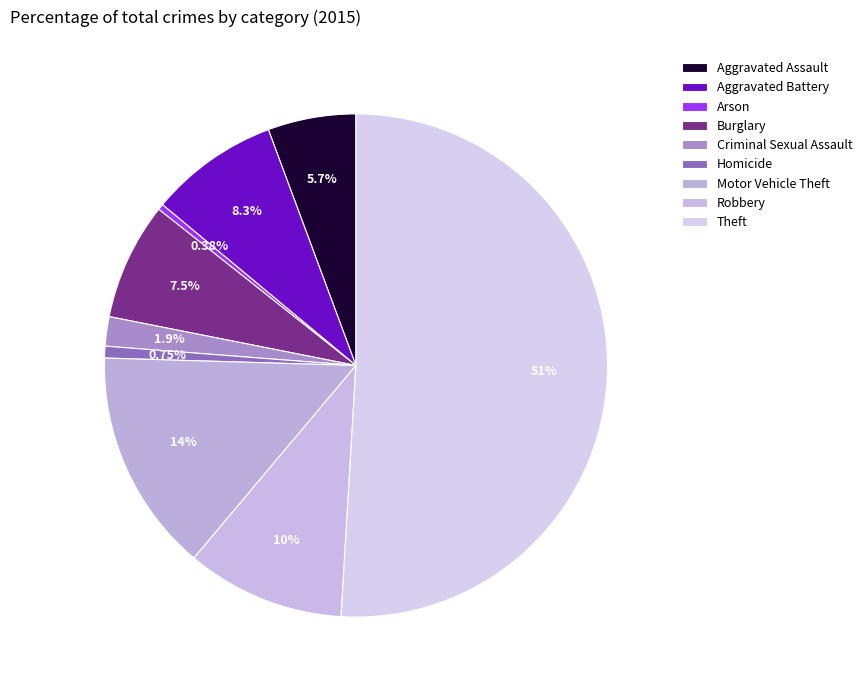

Does Aggravated Assault represent more than half of the total?

No